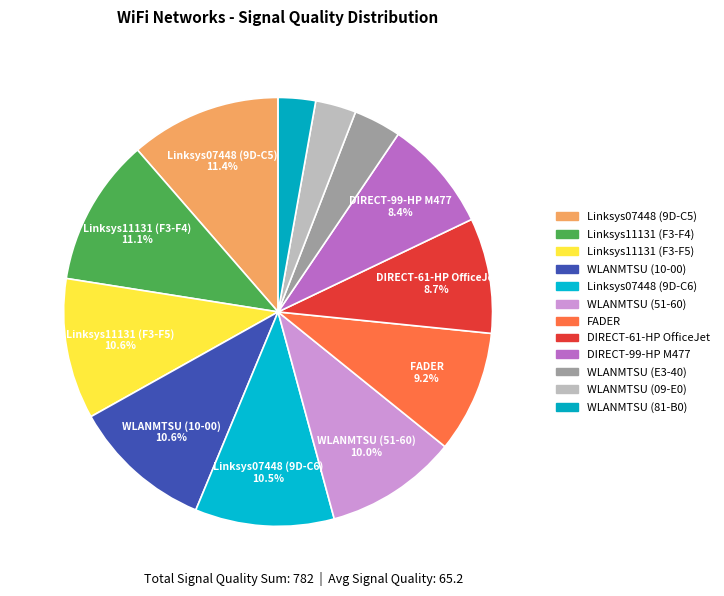

To the nearest percent, what is the difference between the largest and smallest slice percentages?

9%